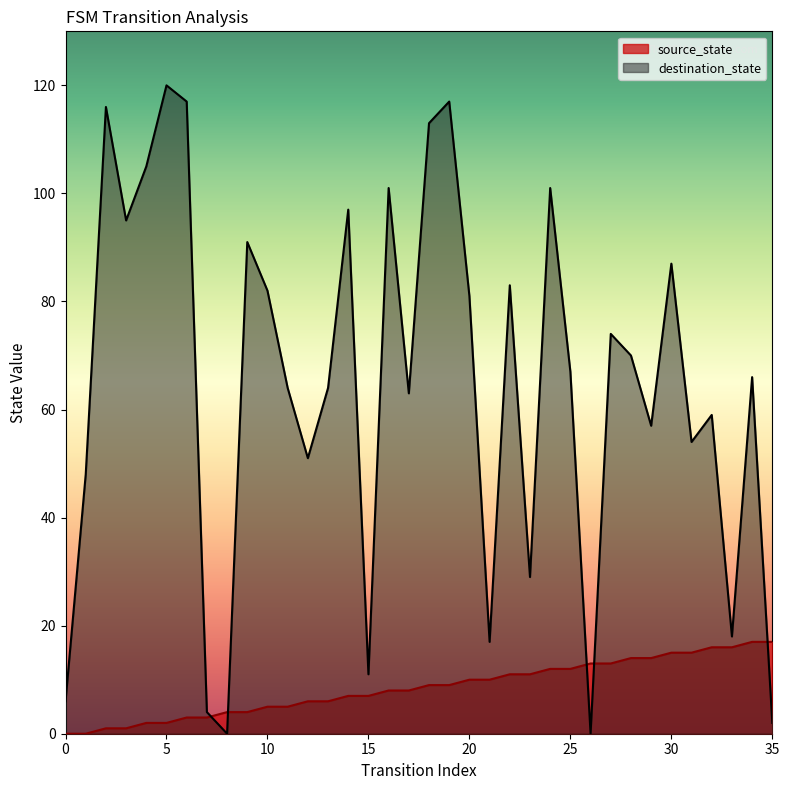

True or false: source_state has a value of 4 at 15.

False